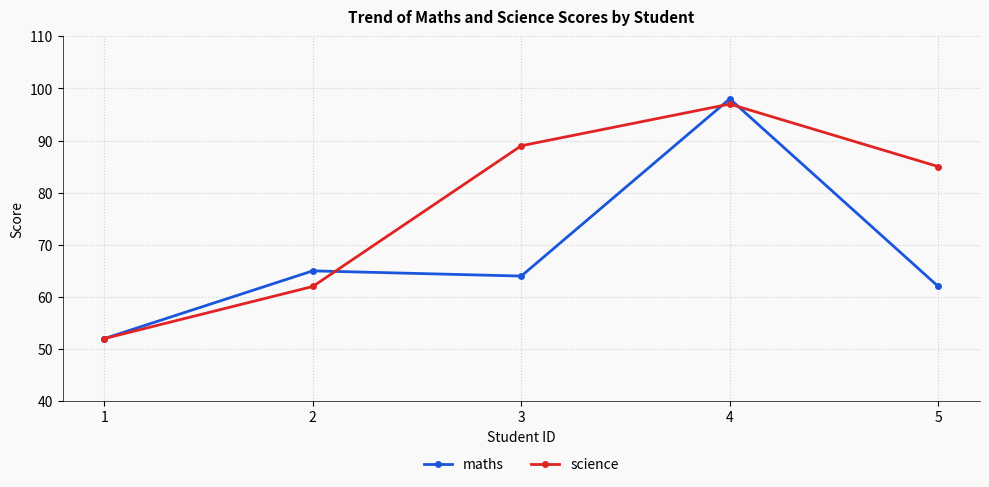

What is the value of the science point at the 1st from the left?

52